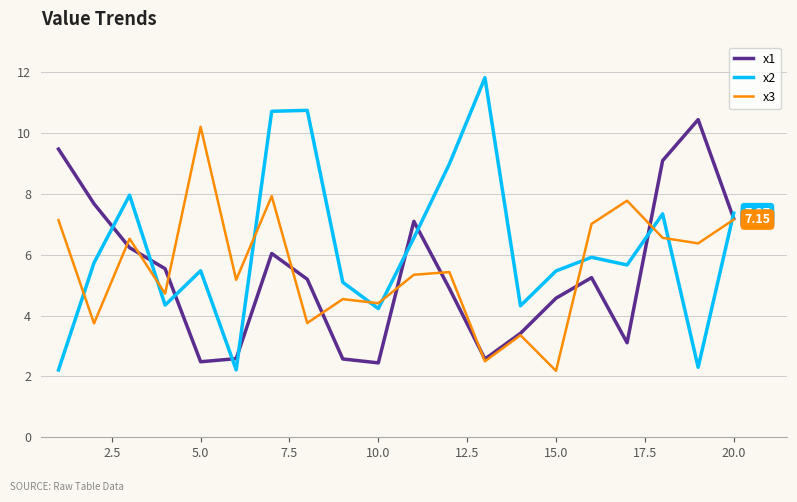

Which series has the largest range (max minus min)?

x2